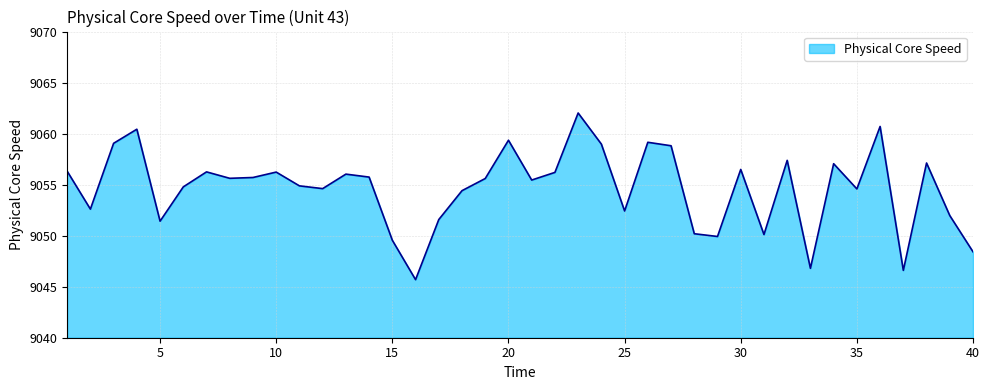

What is the minimum value shown in the chart?

9045.7